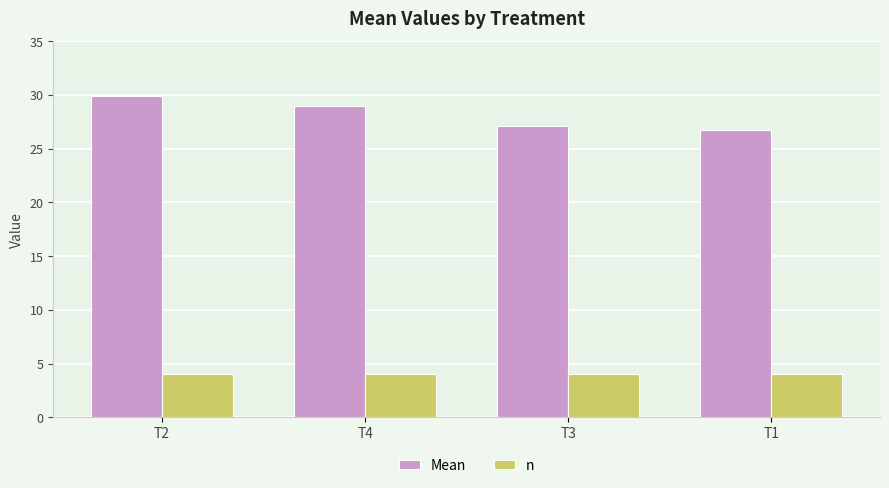

What is the difference between the maximum and minimum values in the Mean series?

3.2